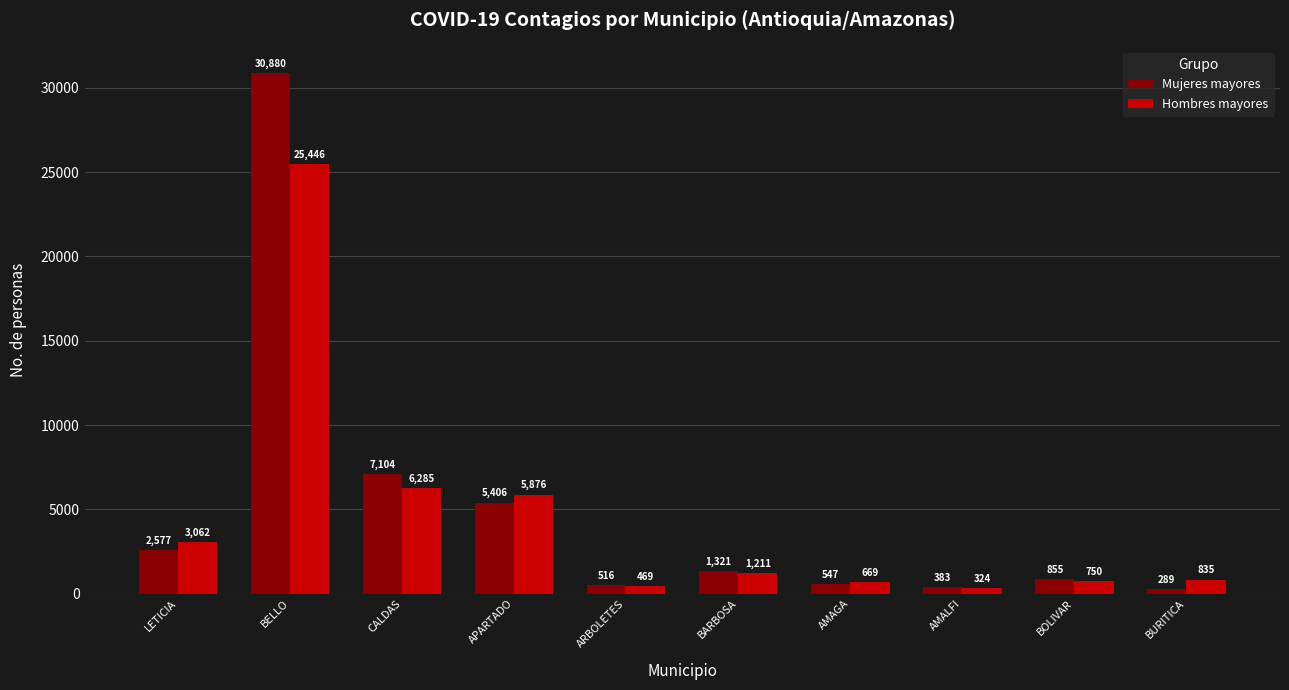

What value does the Mujeres mayores series have at BARBOSA?

1321